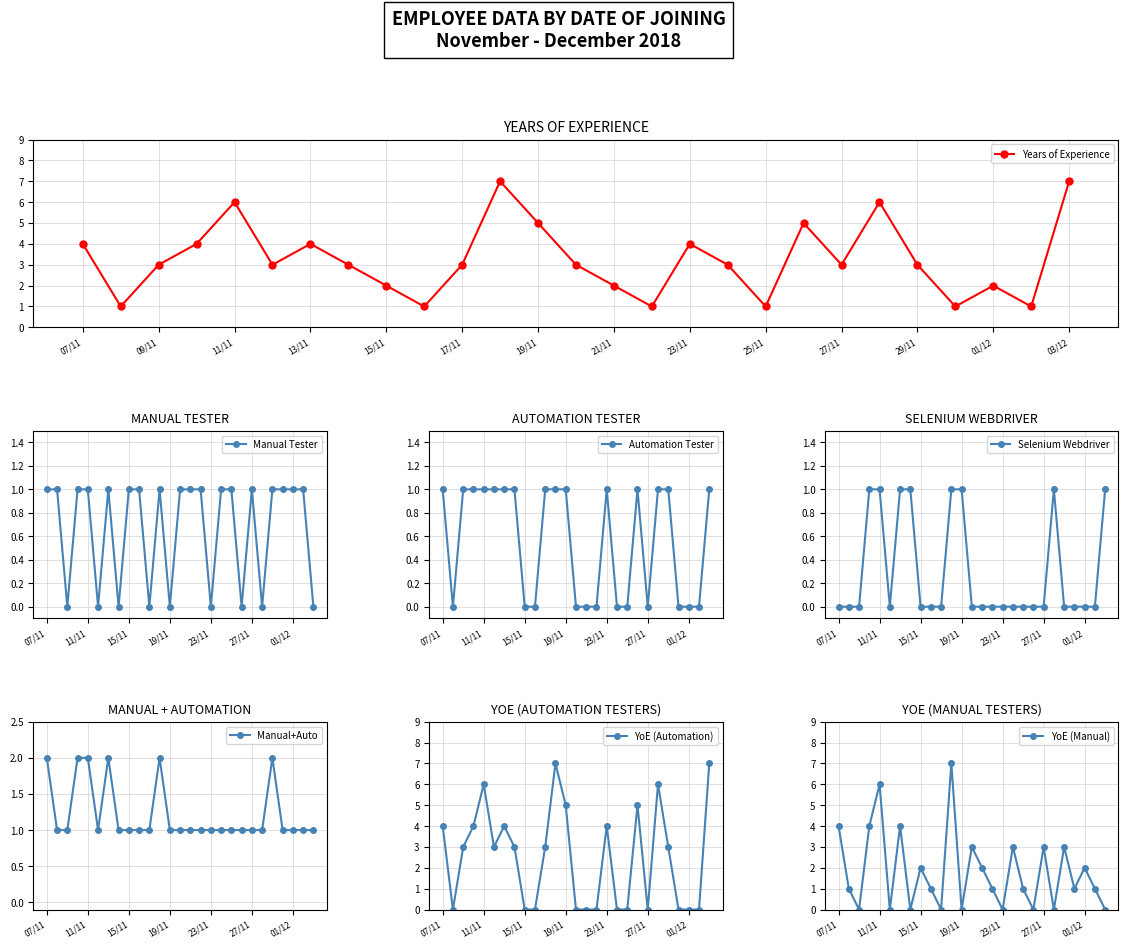

Is the value of Automation Tester at 20/11/2018 greater than the value of Years of Experience at 24/11/2018?

No